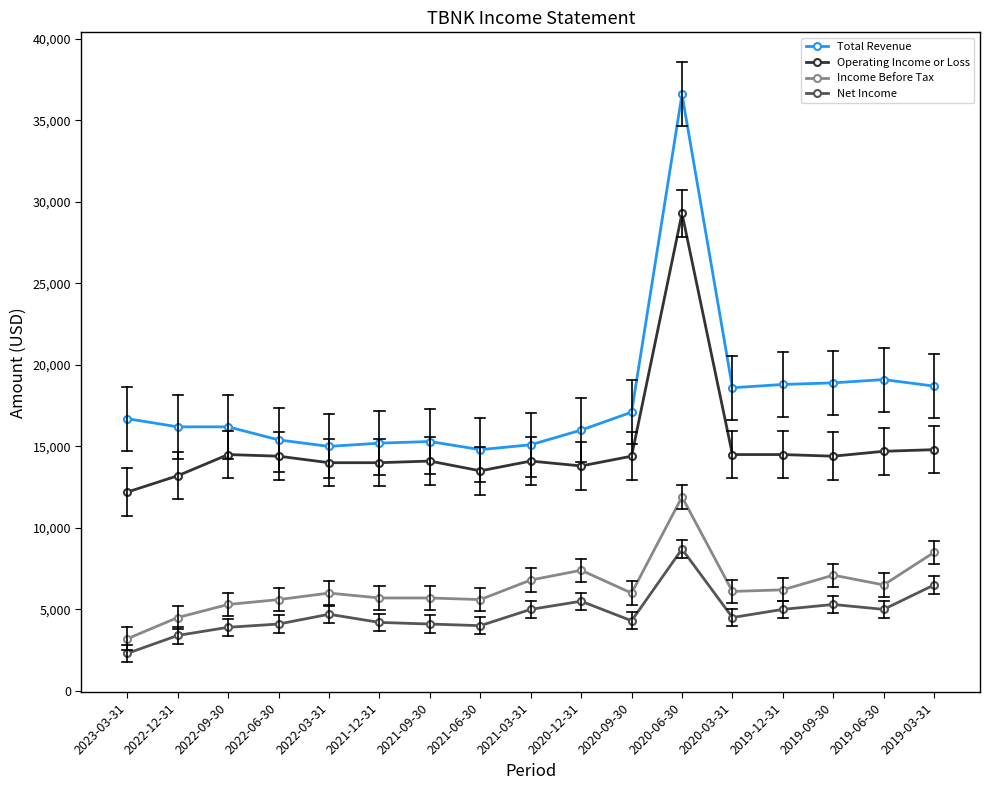

List the series in order of their peak value, highest first.

Total Revenue, Operating Income or Loss, Income Before Tax, Net Income